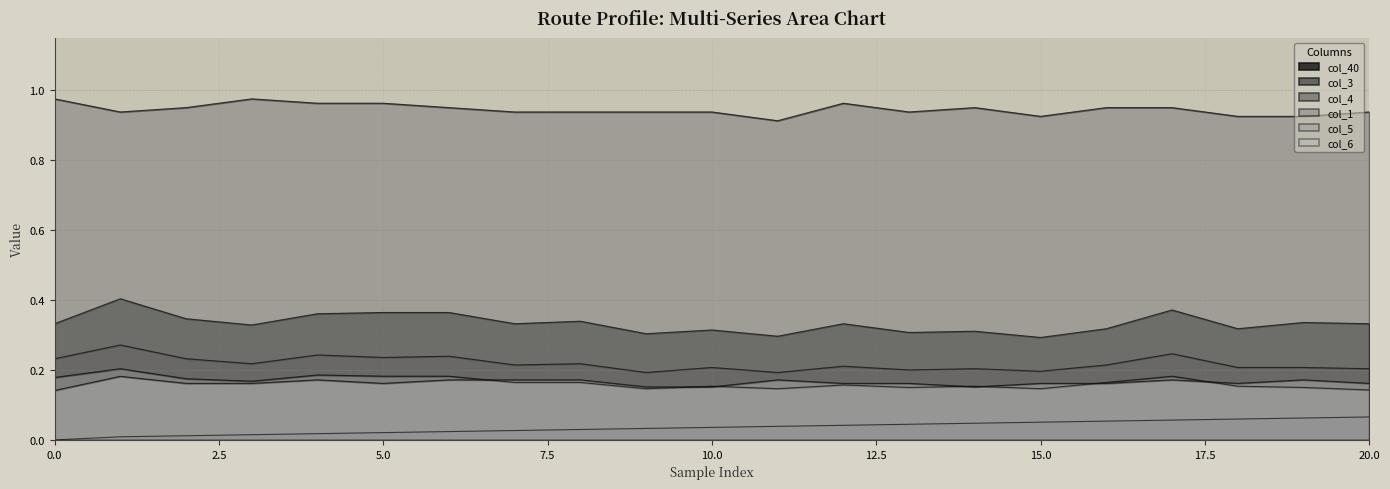

What are all the series names shown in the legend?

col_40, col_3, col_4, col_1, col_5, col_6